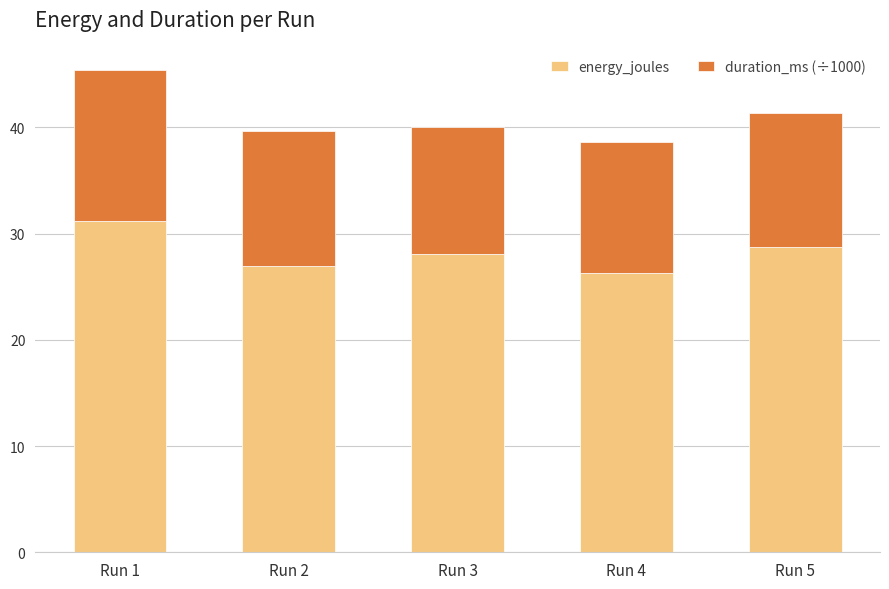

What is the lowest value of the energy_joules series?

26.3